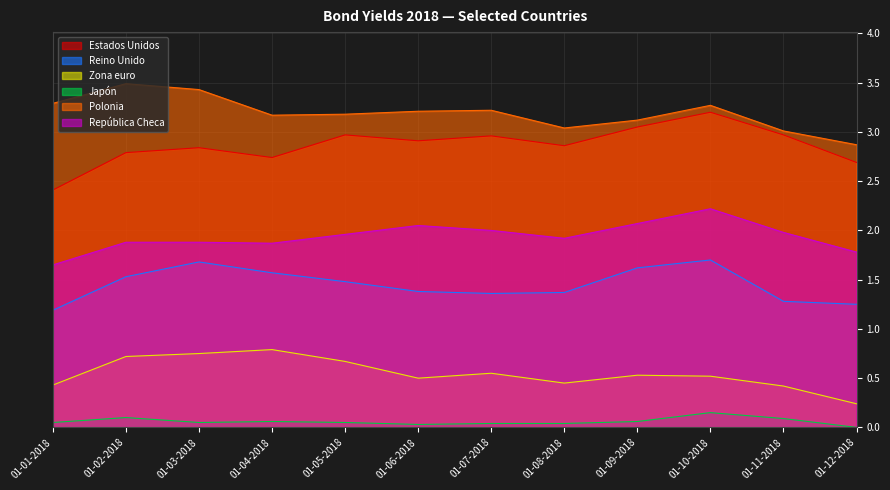

The value of República Checa at 01-03-2018 is 1.9. True or false?

True